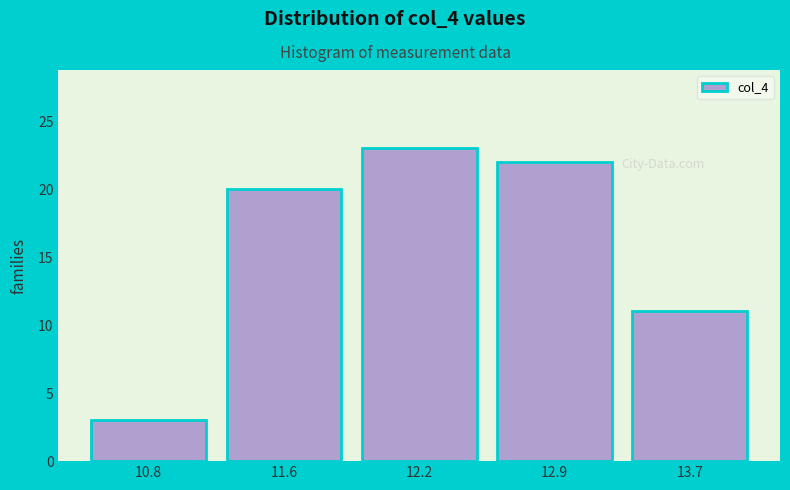

Reading left to right, transcribe all the data shown in this chart.

3	20	23	22	11